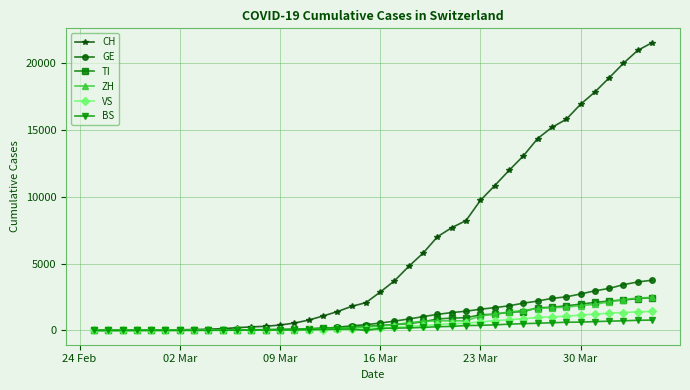

Which series has the widest spread of values?

CH